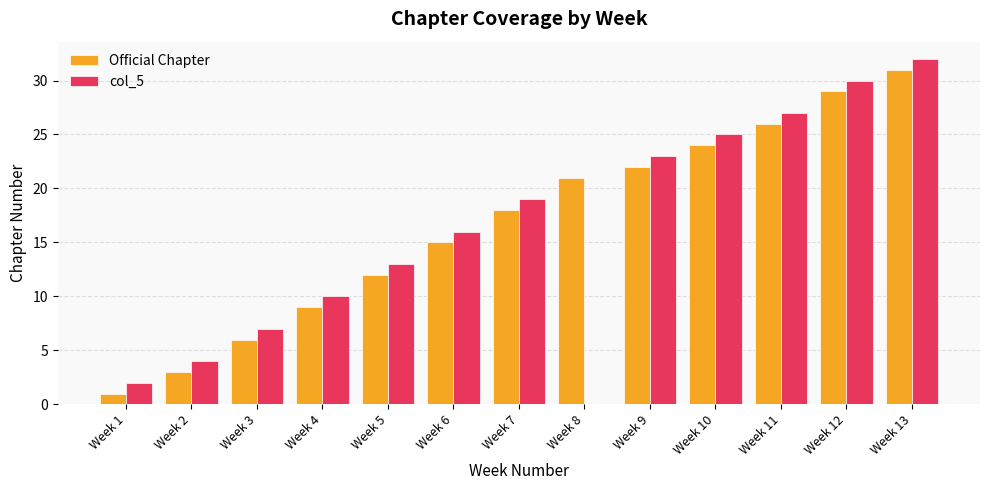

True or false: Official Chapter has a value of 22 at Week 9.

True